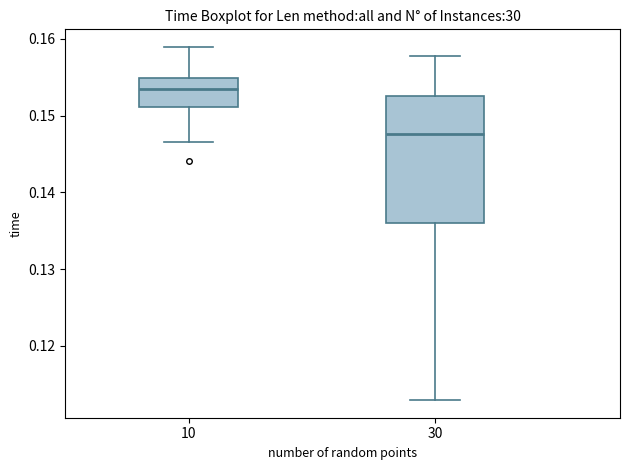

Reading left to right, read every box against the y-axis: the position of its median line, the range the box covers, and the ends of its whiskers. The values are not printed on the chart, so give them approximately, as read against the axis.

10: median 0.153, box 0.151 to 0.155, whiskers 0.147 to 0.159
30: median 0.148, box 0.136 to 0.153, whiskers 0.113 to 0.158